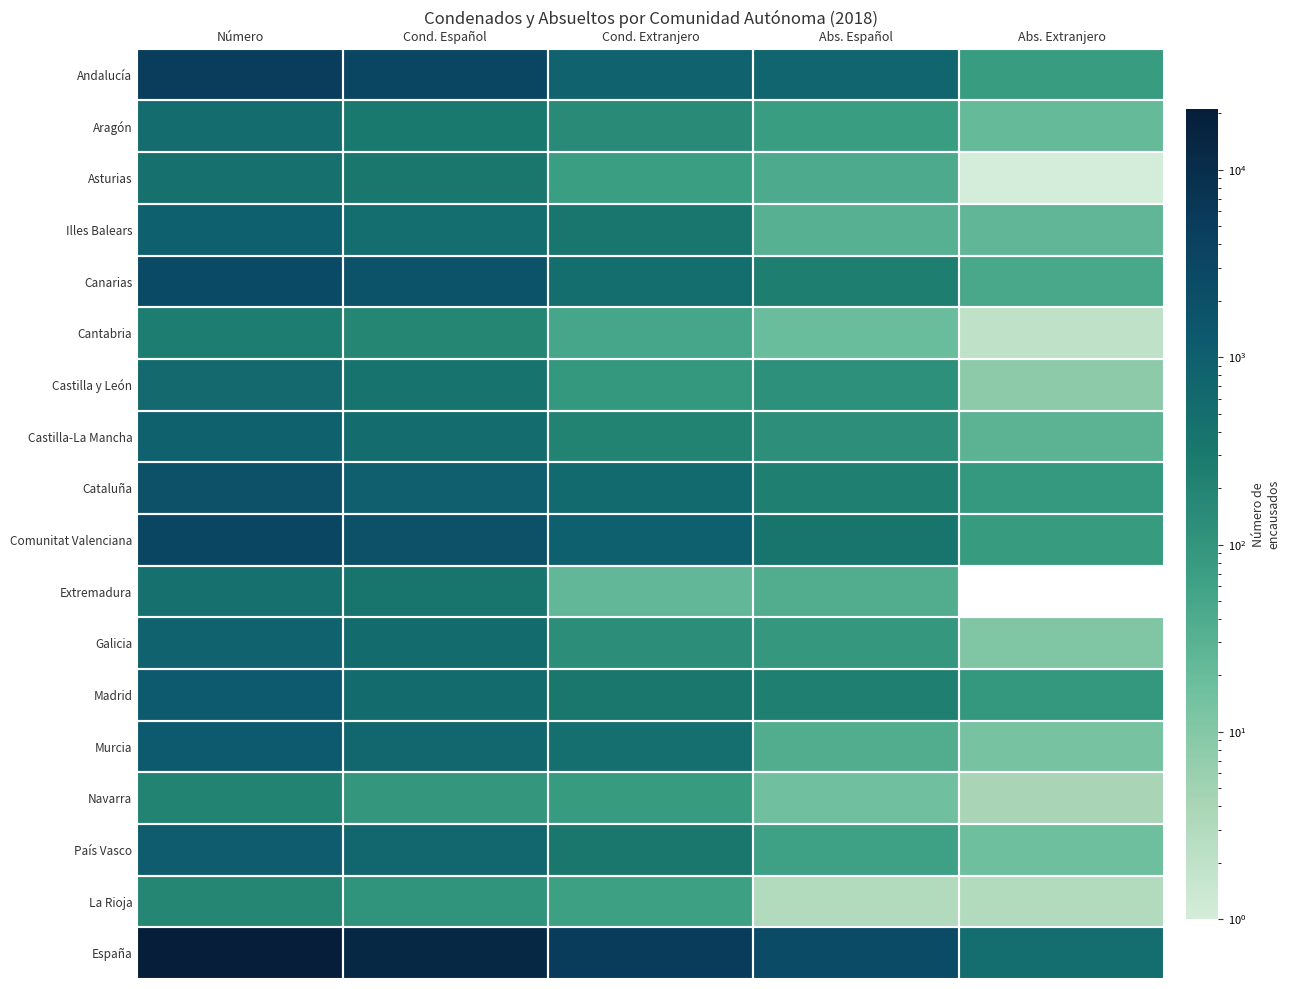

Rank the series by their maximum value, from highest to lowest.

España, Andalucía, Comunitat Valenciana, Canarias, Cataluña, Murcia, Madrid, País Vasco, Illes Balears, Castilla-La Mancha, Galicia, Castilla y León, Aragón, Asturias, Extremadura, Cantabria, Navarra, La Rioja